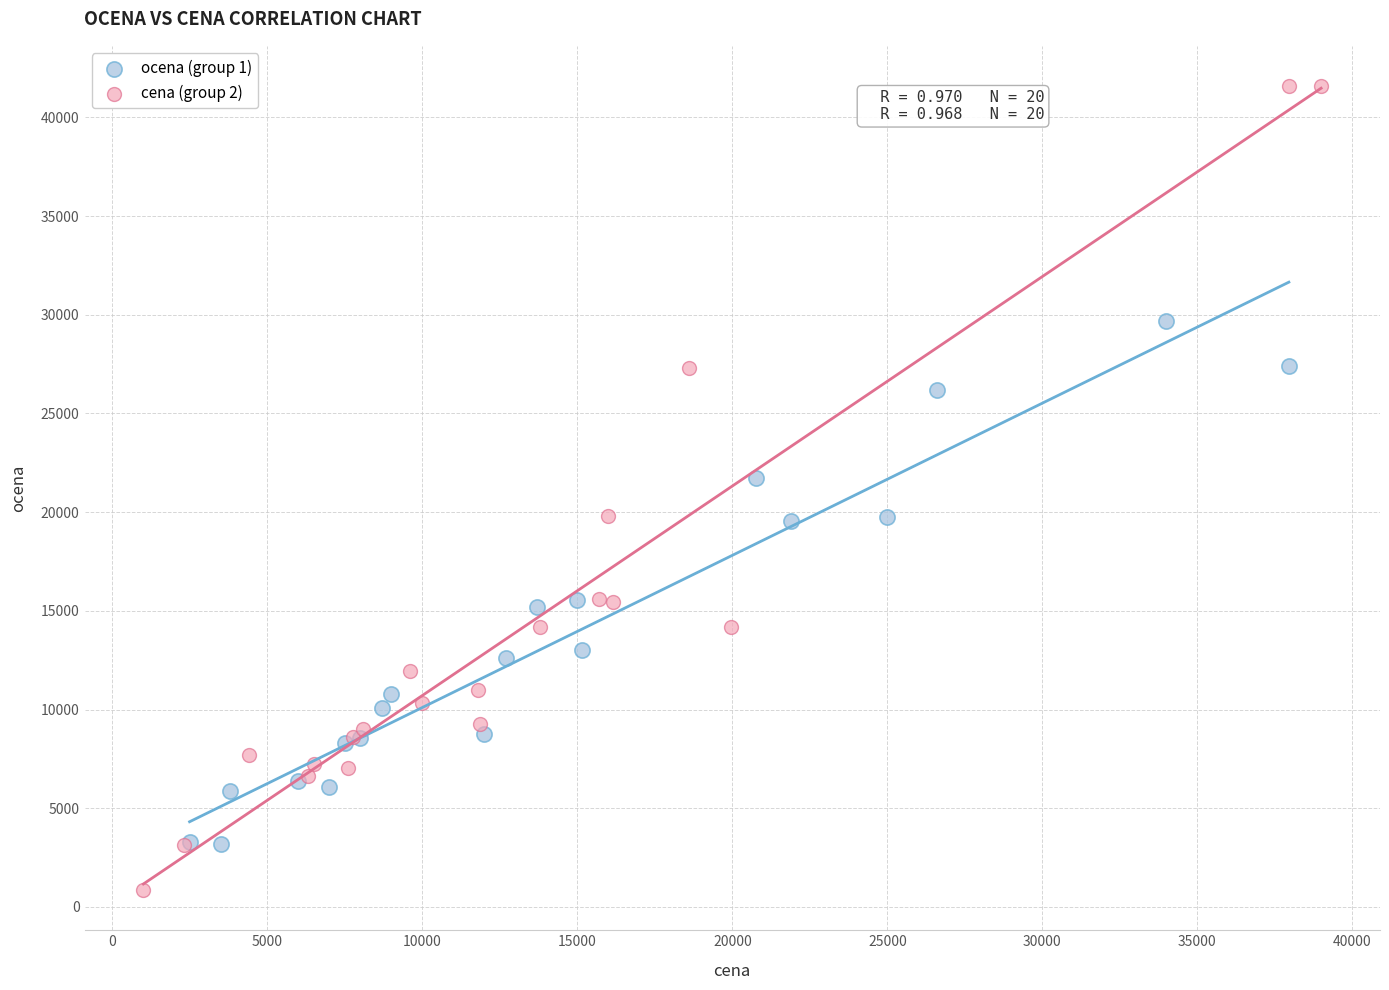

What are all the series names shown in the legend?

ocena (group 1), cena (group 2)